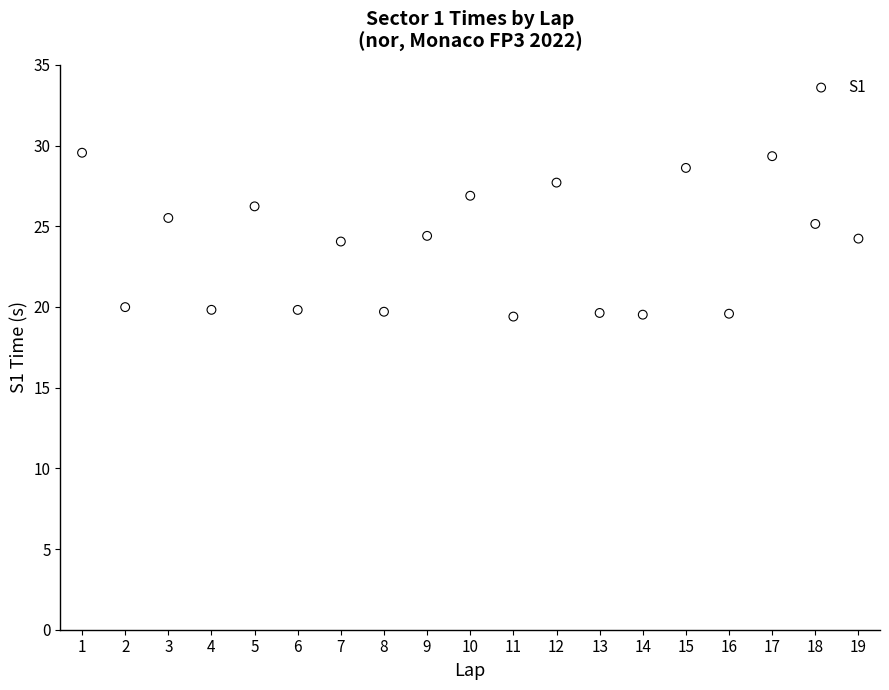

What is the range of X values (max minus min)?

18.0